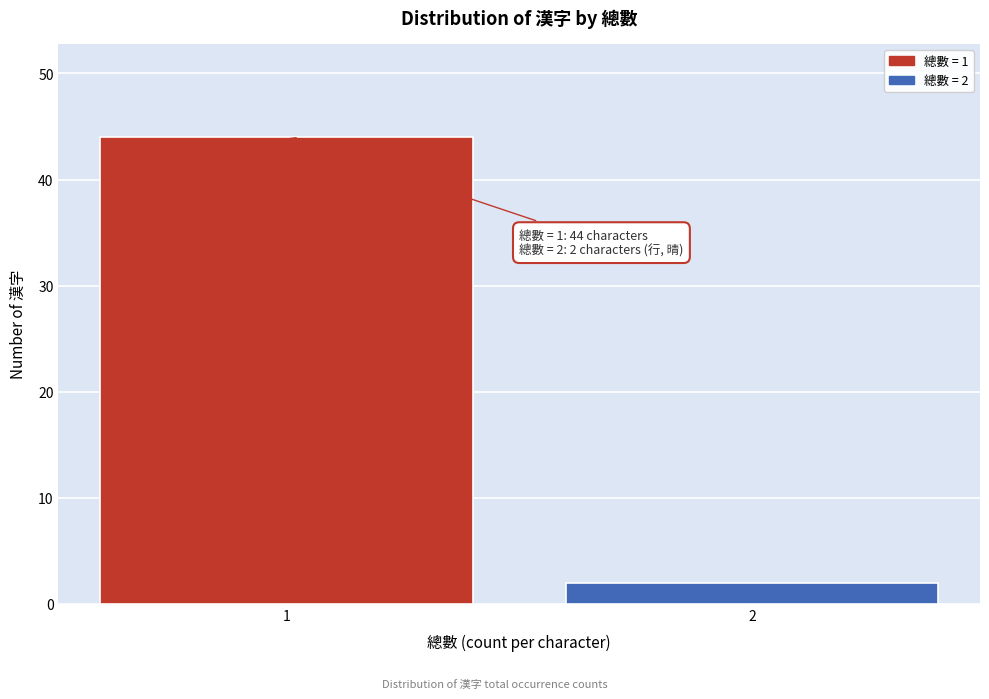

Reading left to right, what are all the values shown in this chart?

1=44	2=2